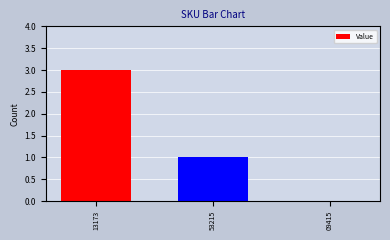

What is the average value?

1